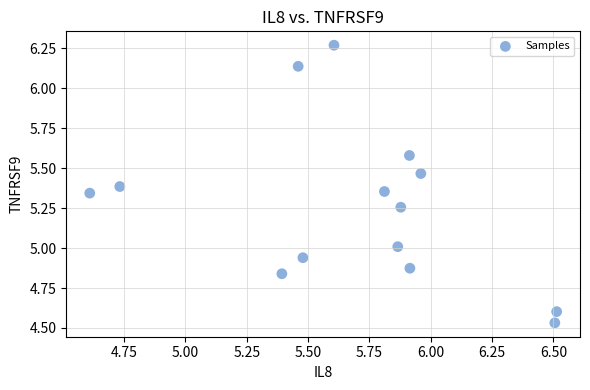

What is the range of X values (max minus min)?

1.9